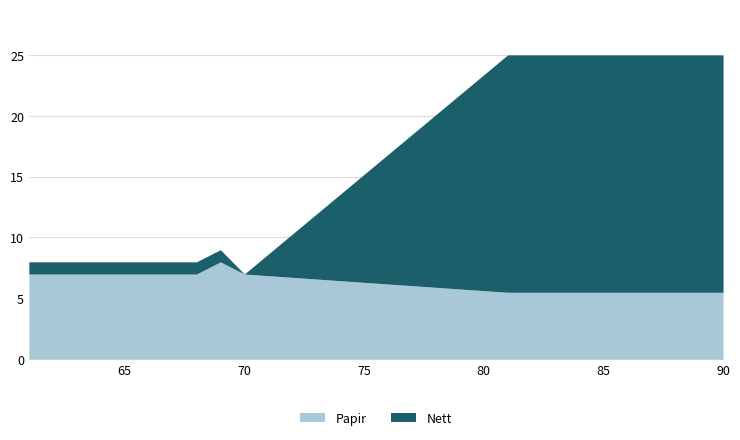

Does the chart display data point markers on the line(s)?

No